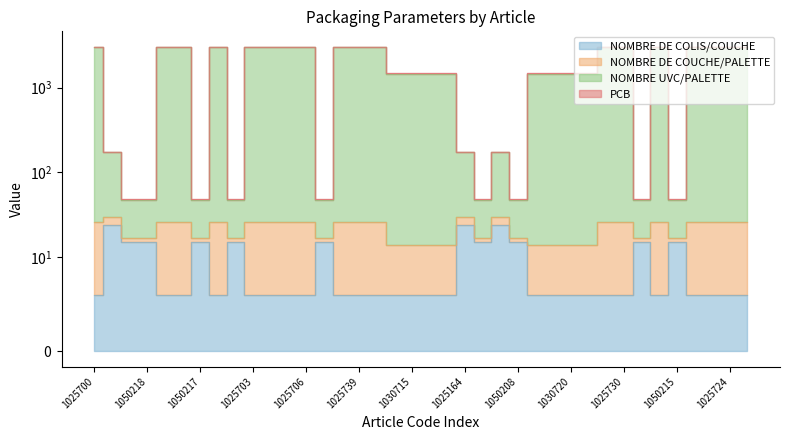

What is the label of the 31st point from the left?

1025730